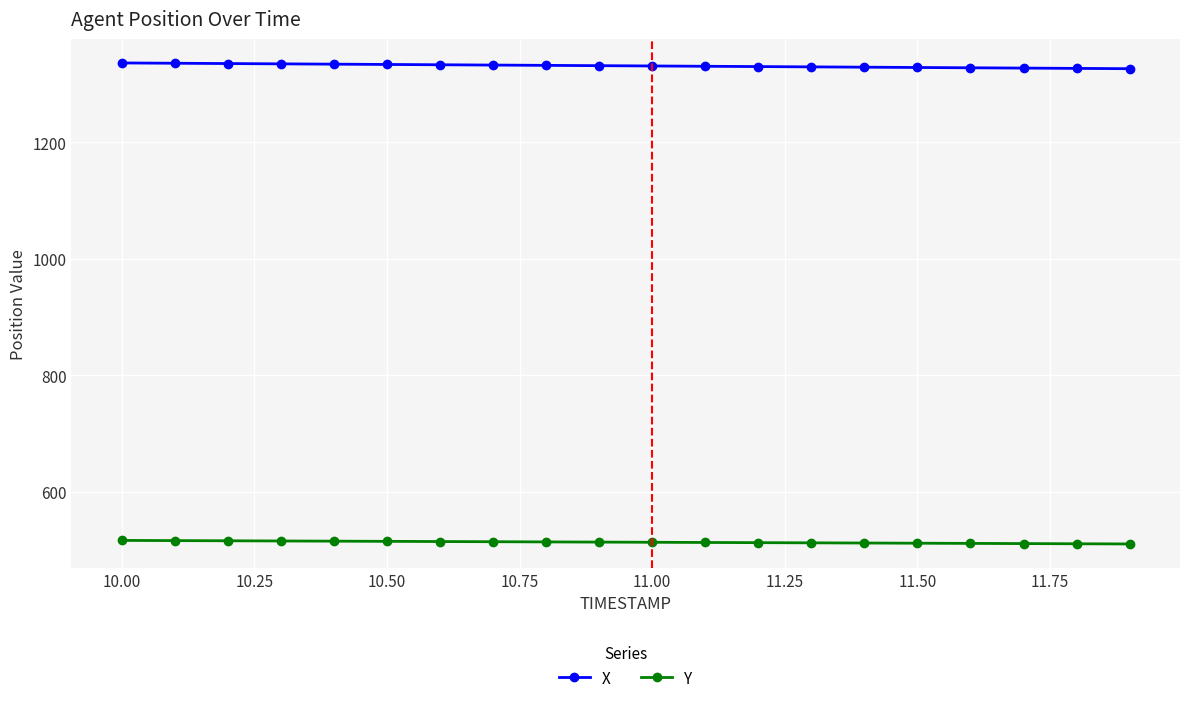

What is the minimum value for X?

1325.9